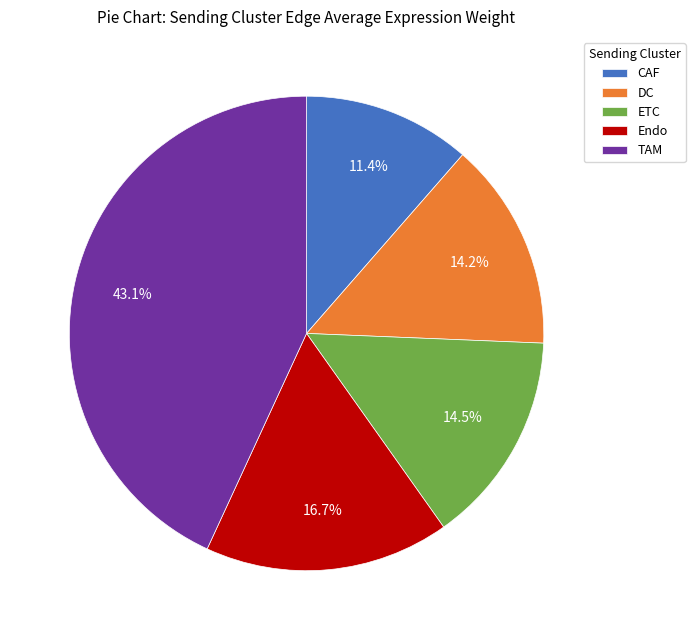

Is the sum of CAF and ETC greater than half?

No